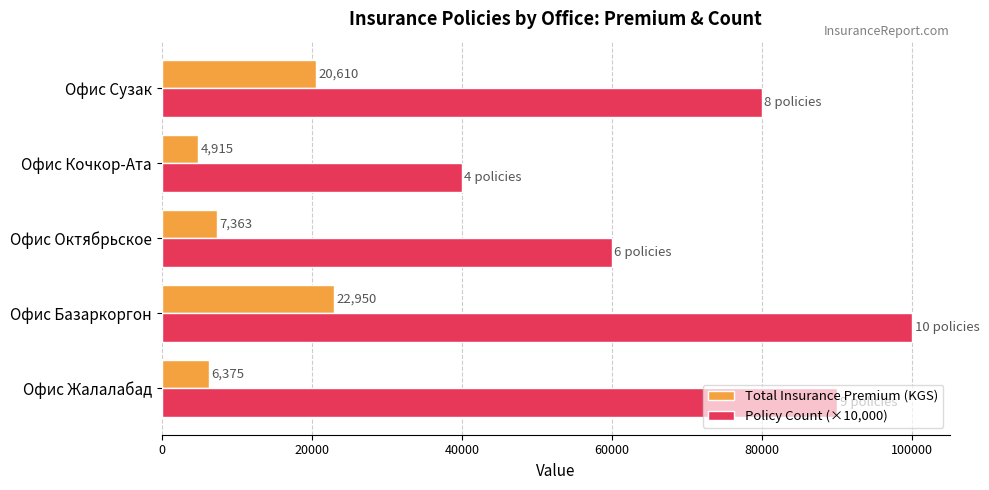

What is the difference between the highest and lowest values at Офис Сузак?

59390